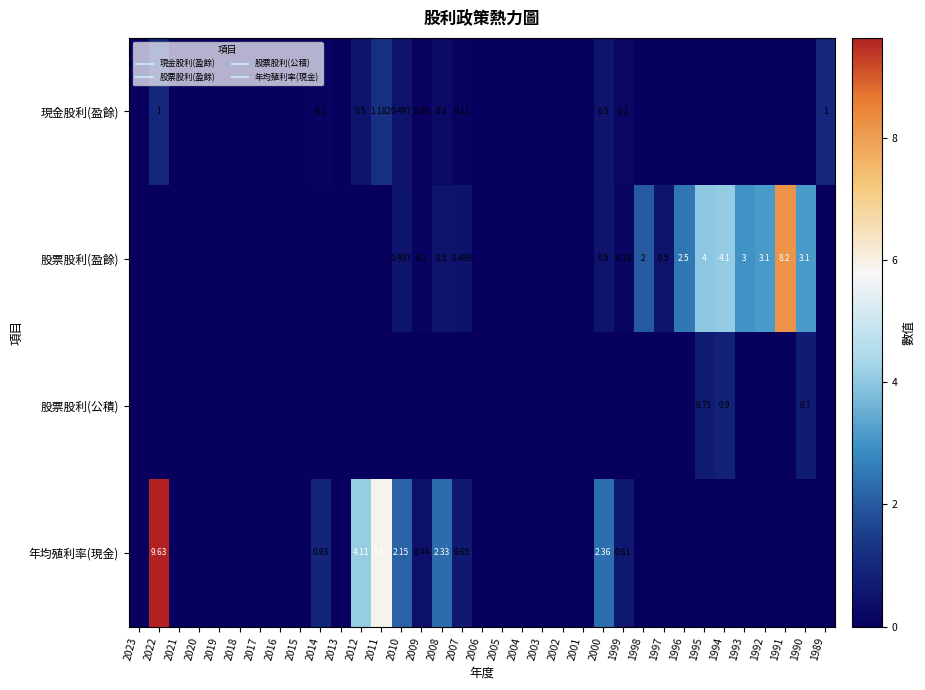

Is it true that 年均殖利率(現金) equals -3.6 at 1993?

False